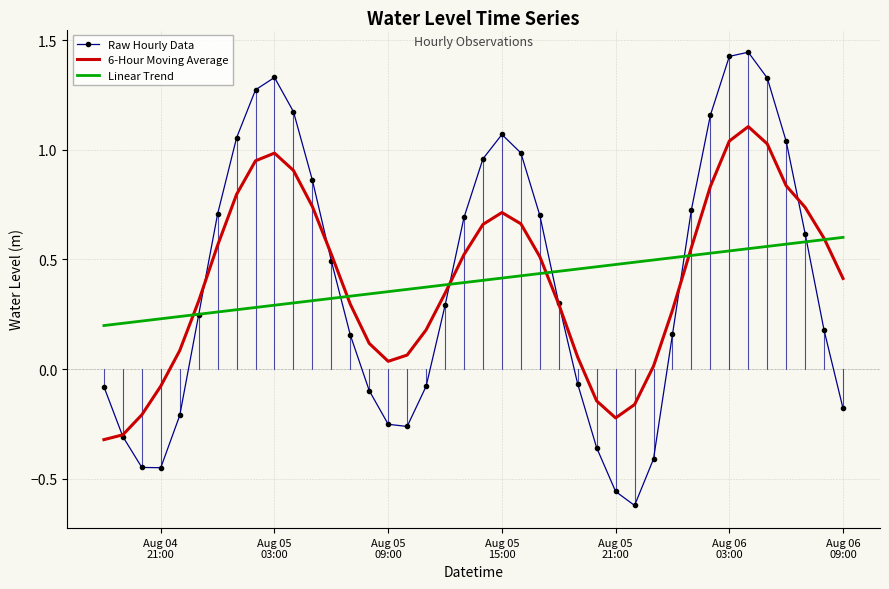

Which series has the widest spread of values?

Raw Hourly Data